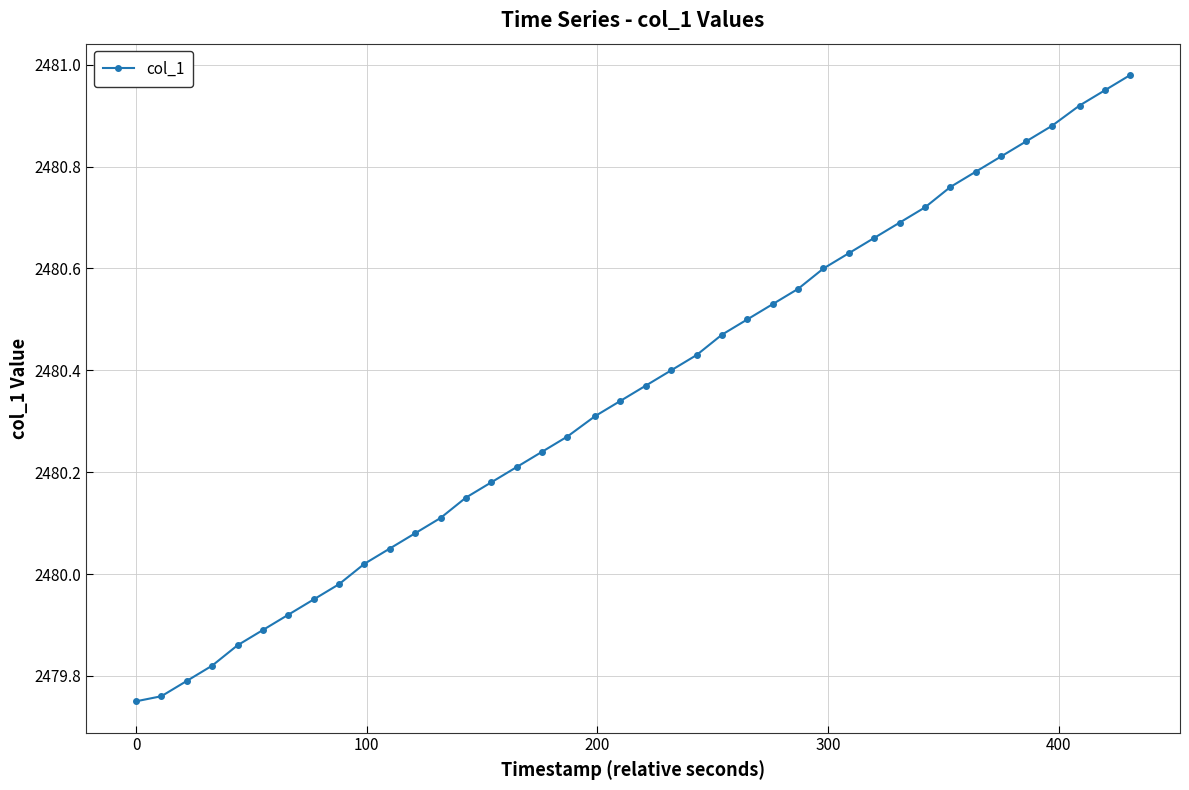

How many lines are shown in the chart?

1